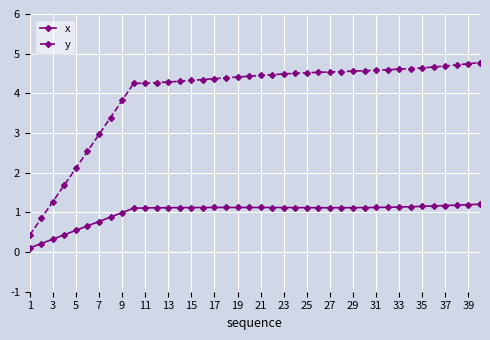

What is the maximum value for y?

4.8